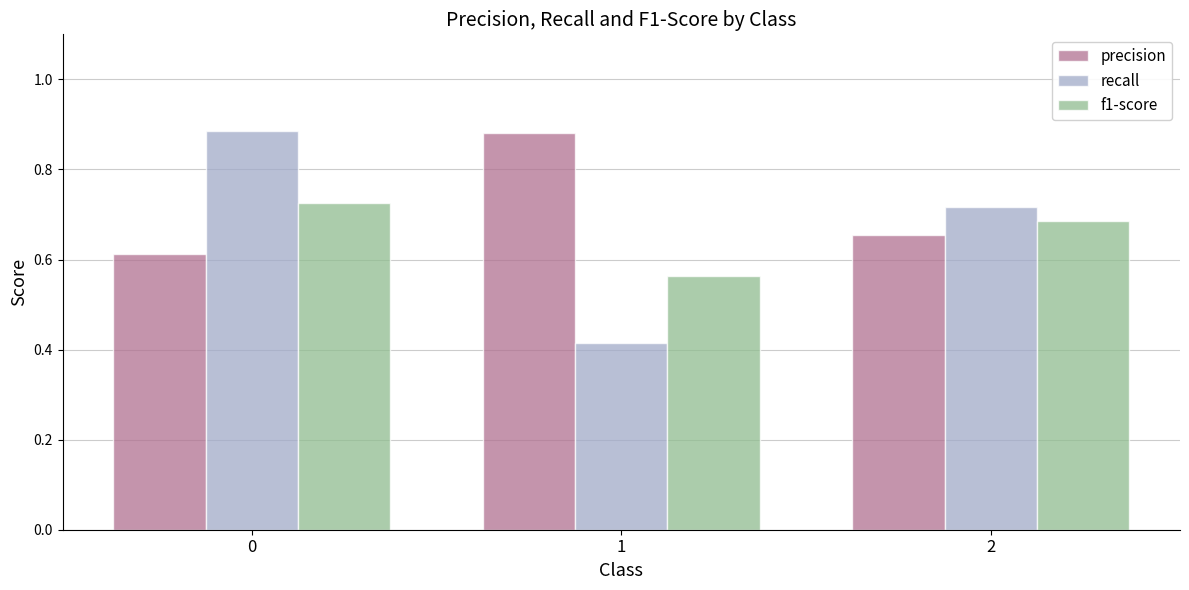

List the series in order of their overall mean, highest first.

precision, recall, f1-score